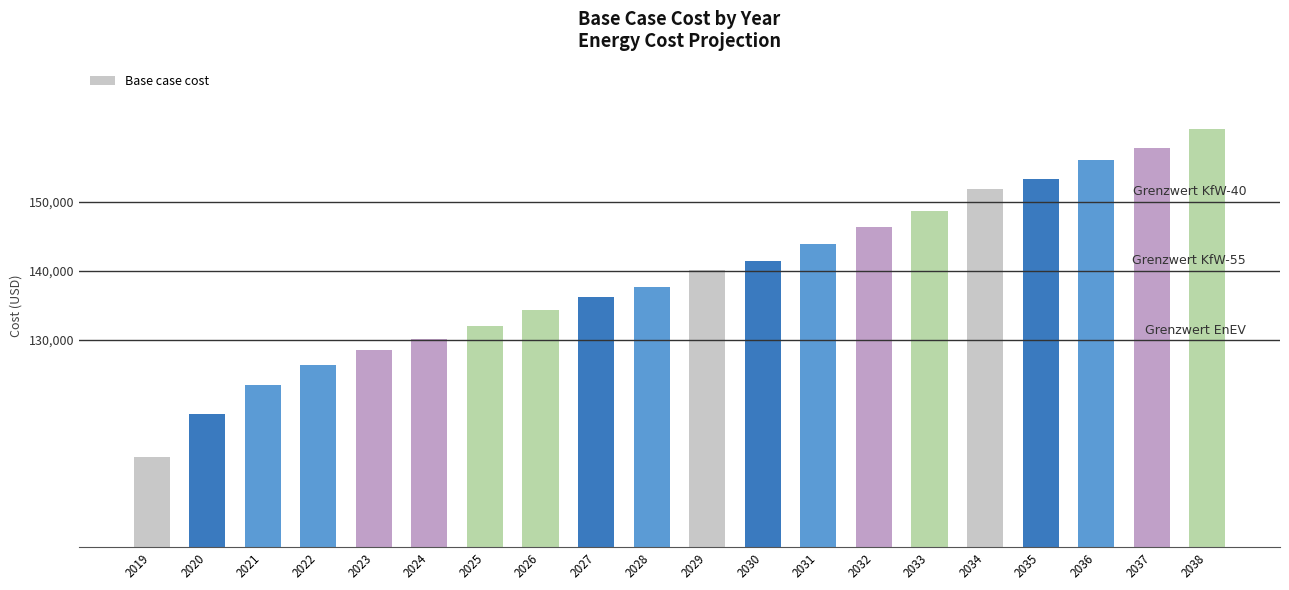

The value at 2019 is 113092.0. True or false?

True